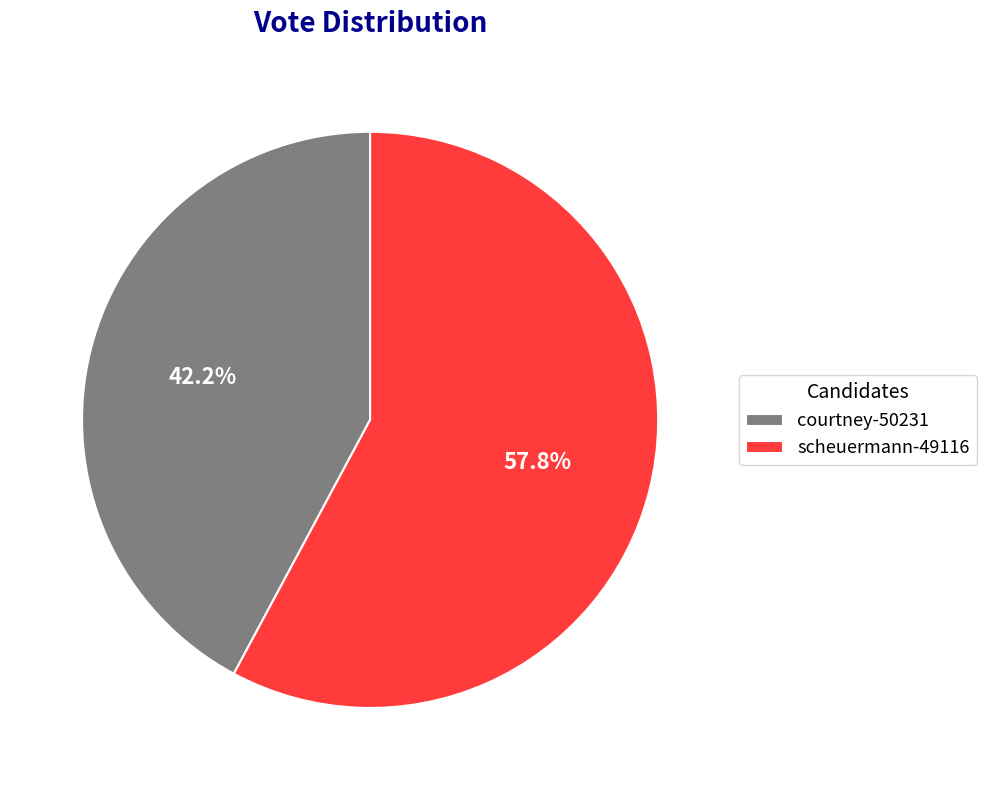

What portion of the pie excludes courtney-50231?

57.8%